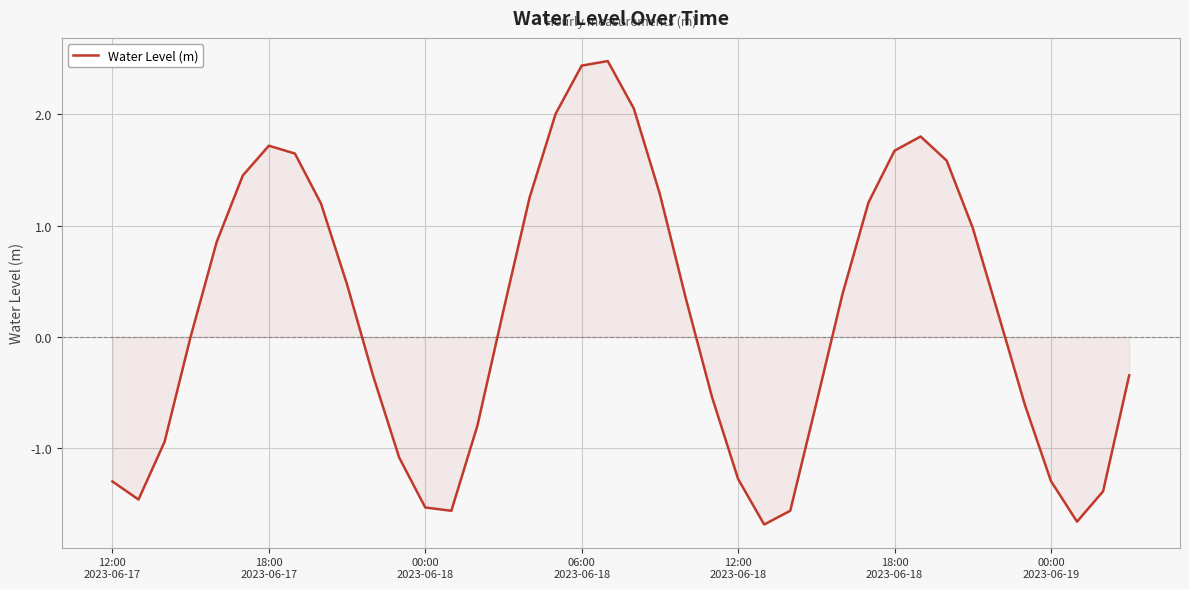

What is the greatest value displayed?

2.5